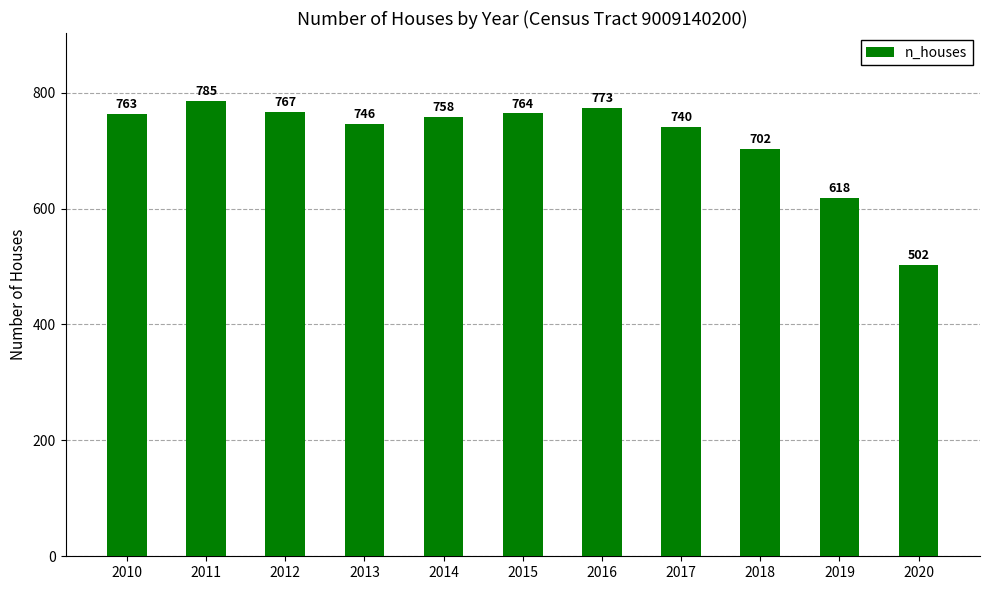

List the labels in order of value, smallest first.

2020, 2019, 2018, 2017, 2013, 2014, 2010, 2015, 2012, 2016, 2011